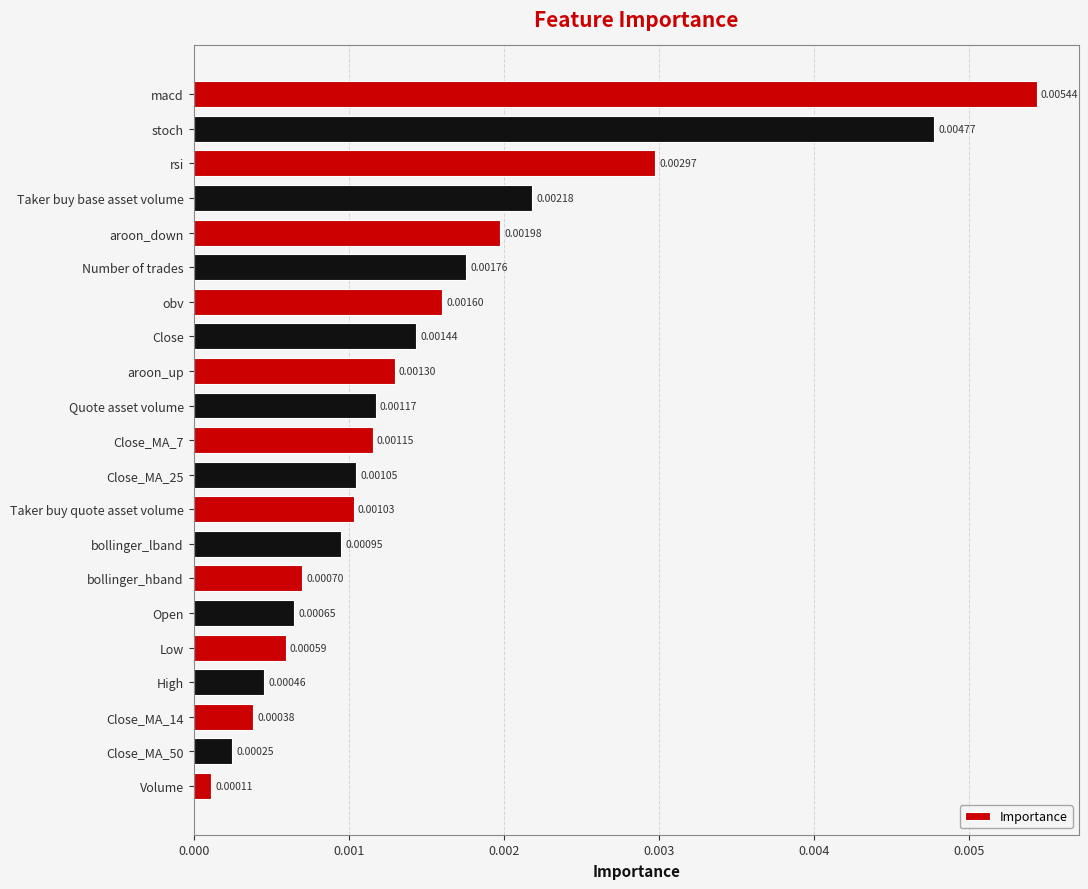

At which category does the chart reach its peak across all series?

macd